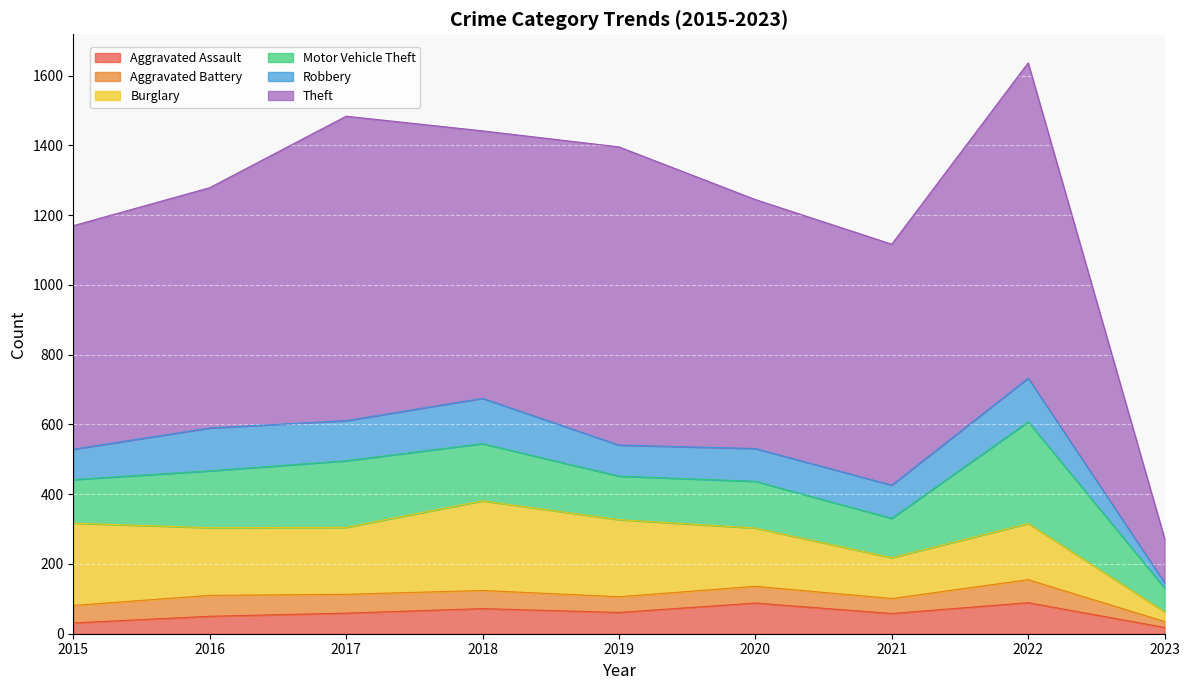

Between which two adjacent categories do Robbery and Aggravated Assault first intersect?

2022 and 2023